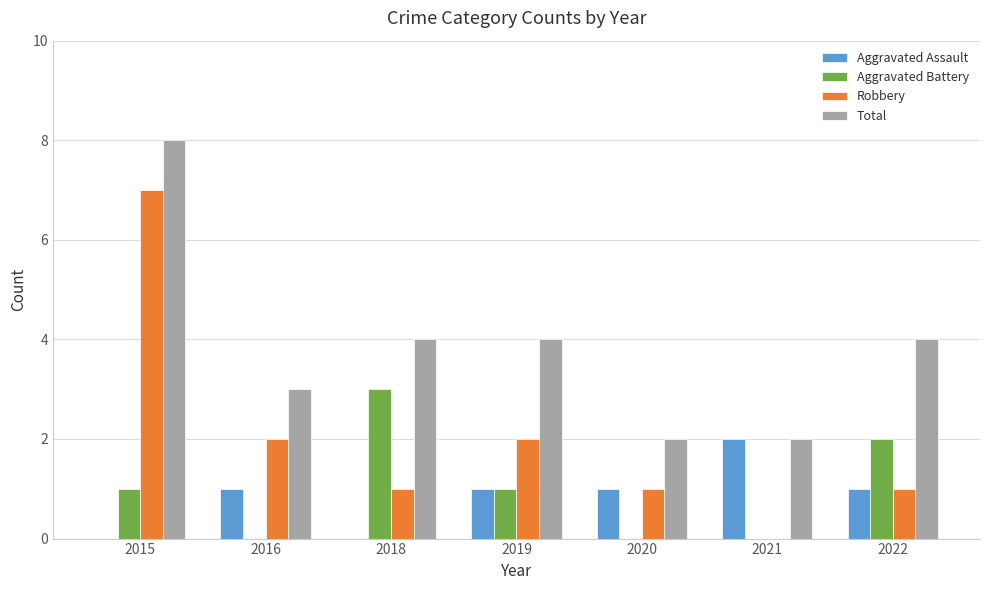

The Robbery series shows 2 at 2019. True or false?

True